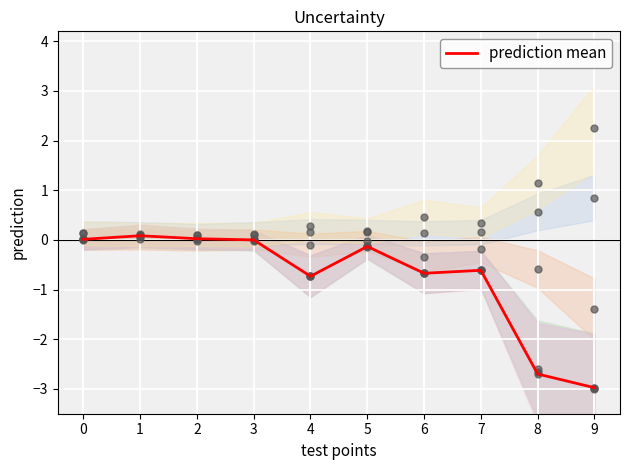

Between 6 and 7, which is larger?

7